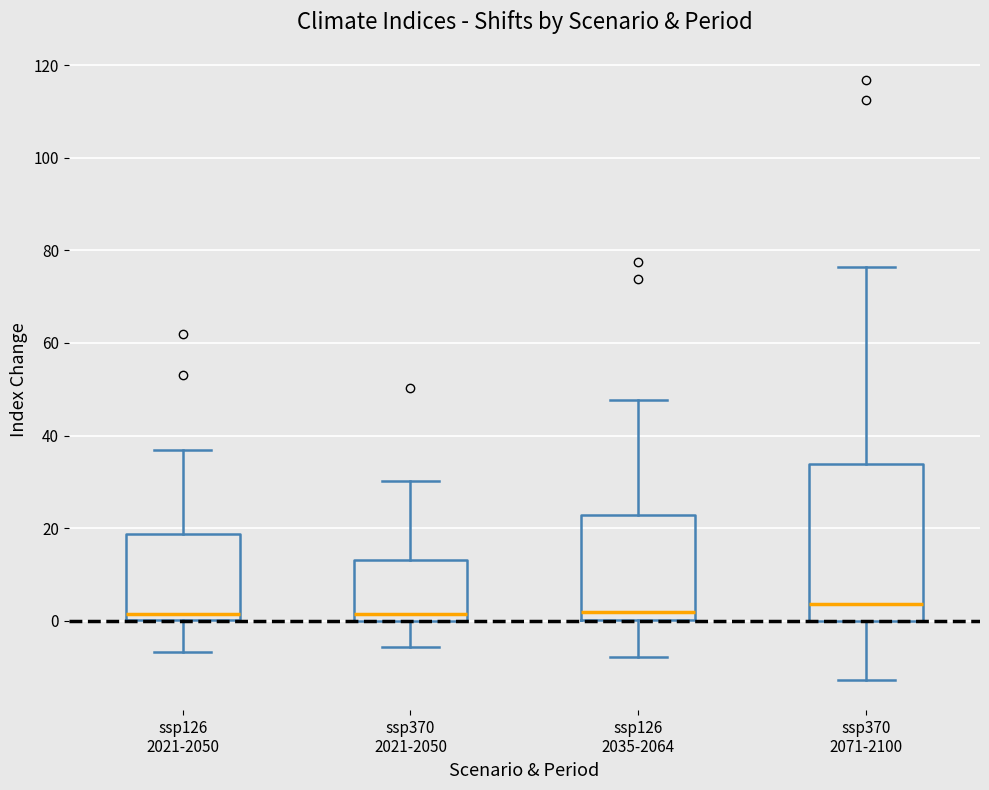

Which box is the tallest, from its lower edge to its upper edge?

ssp370 2071-2100